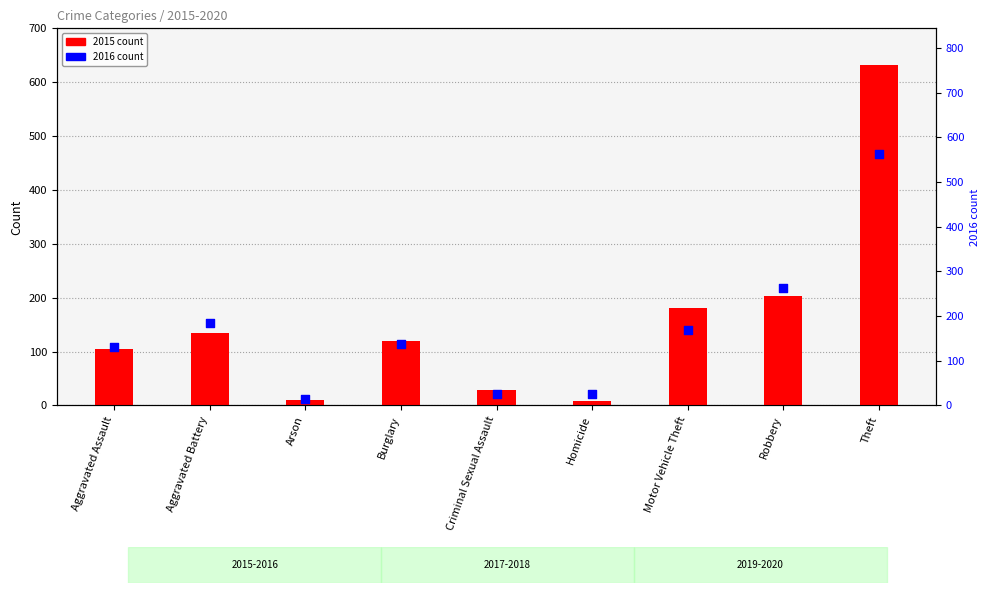

What is the total value across all series at Motor Vehicle Theft?

349